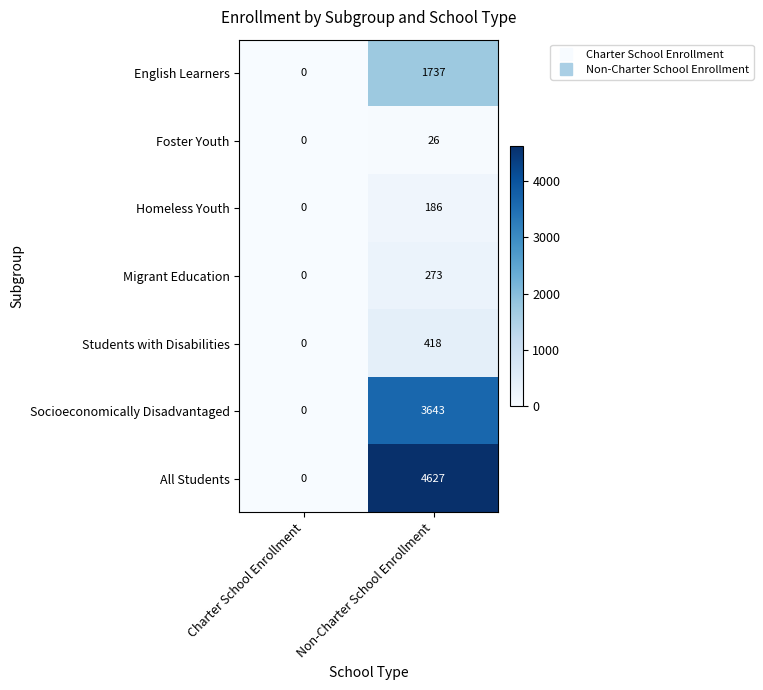

The value of All Students at Charter School Enrollment is -1848. True or false?

False